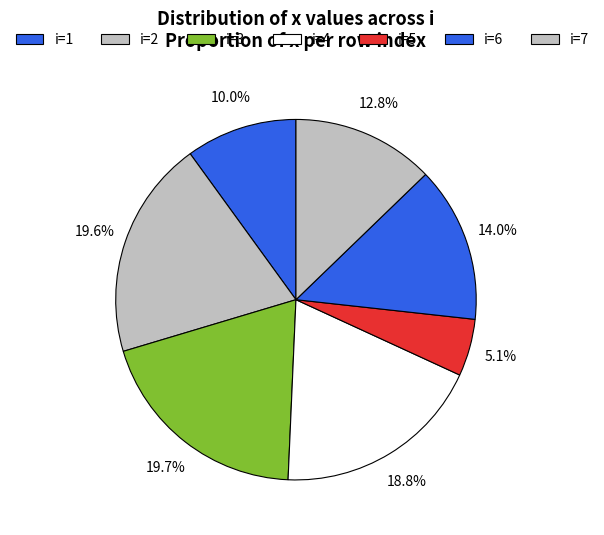

To the nearest percent, what is the average slice percentage?

14%